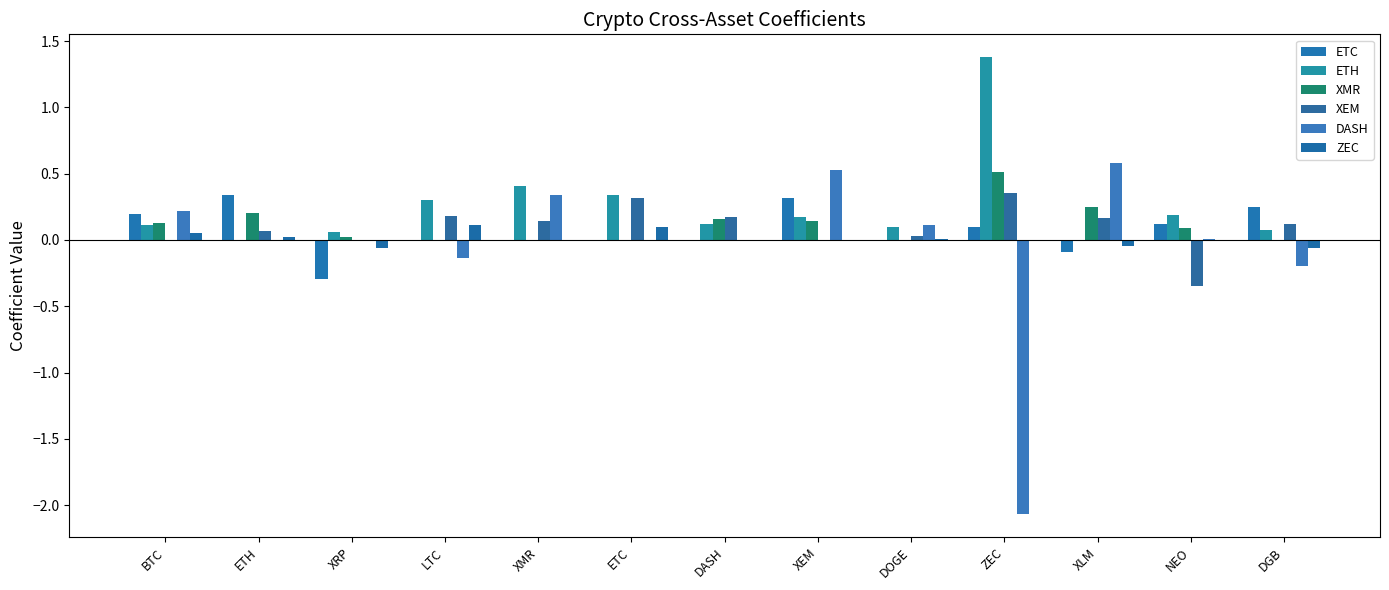

Is the value of XEM at ZEC greater than the value of ZEC at BTC?

Yes